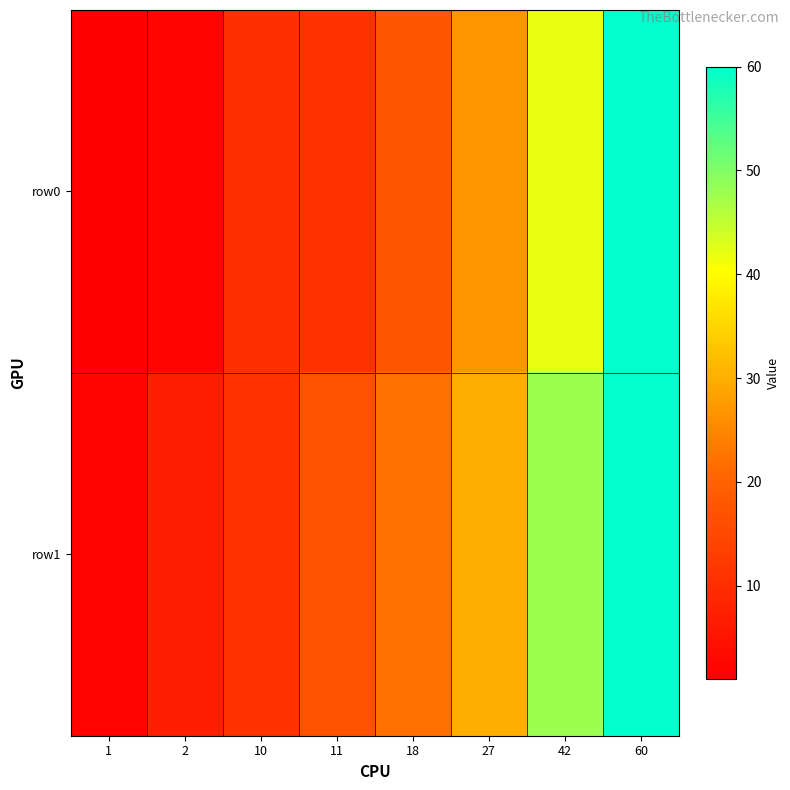

List the series in order of their overall mean, lowest first.

row0, row1